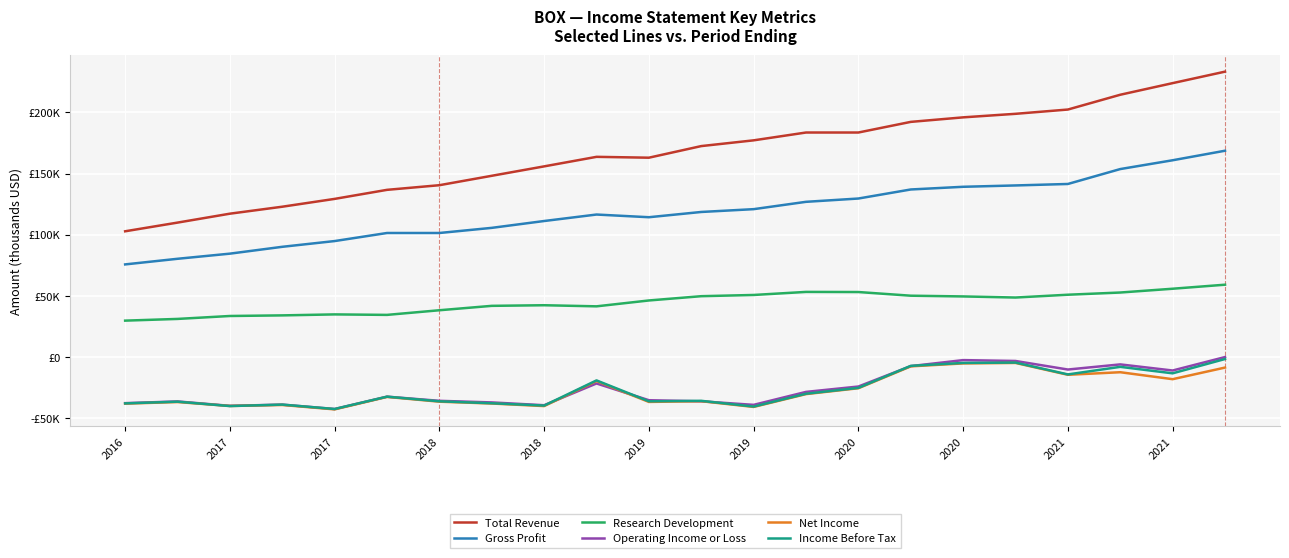

List the series in order of their peak value, highest first.

Total Revenue, Gross Profit, Research Development, Operating Income or Loss, Income Before Tax, Net Income